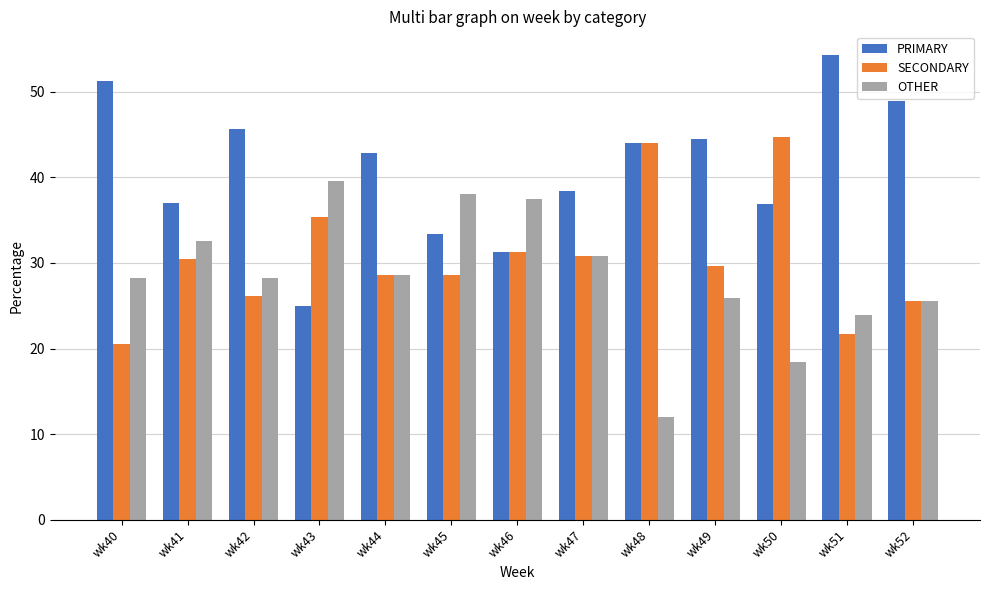

What is the greatest value displayed?

54.3